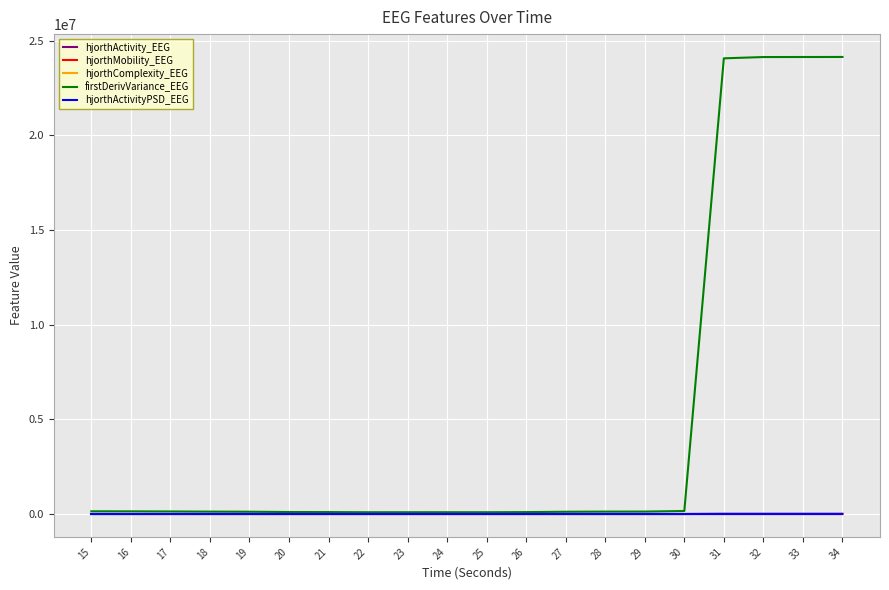

What is the highest value of the firstDerivVariance_EEG series?

24142516.2